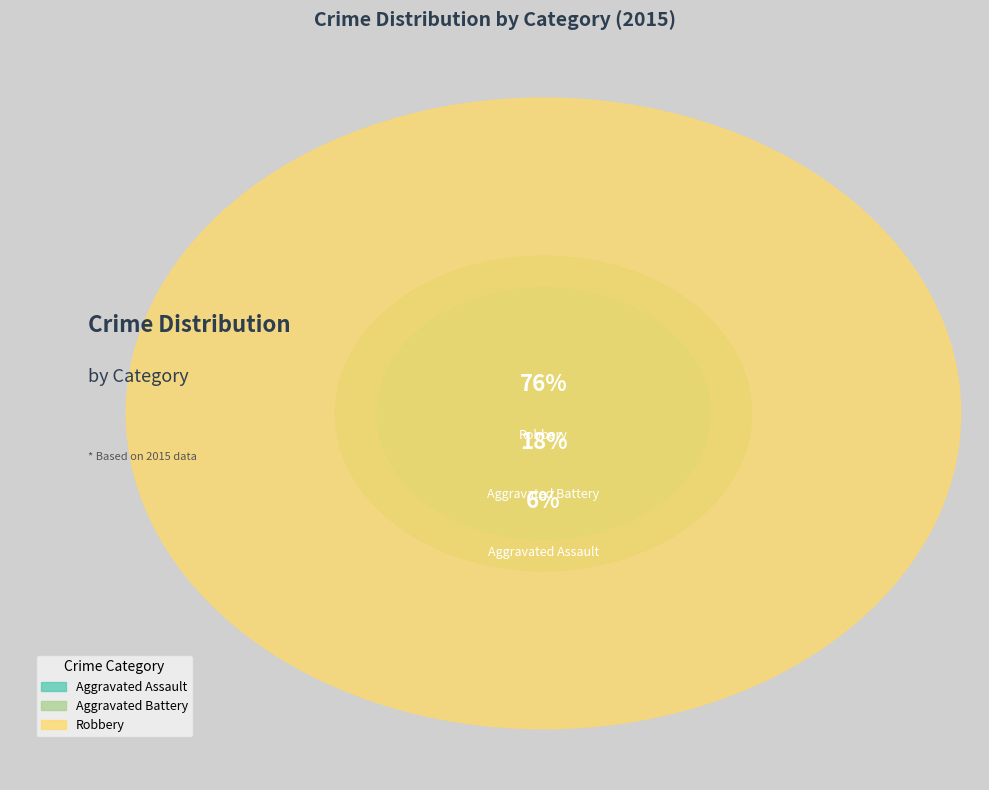

To the nearest percent, what is the average slice percentage?

33%